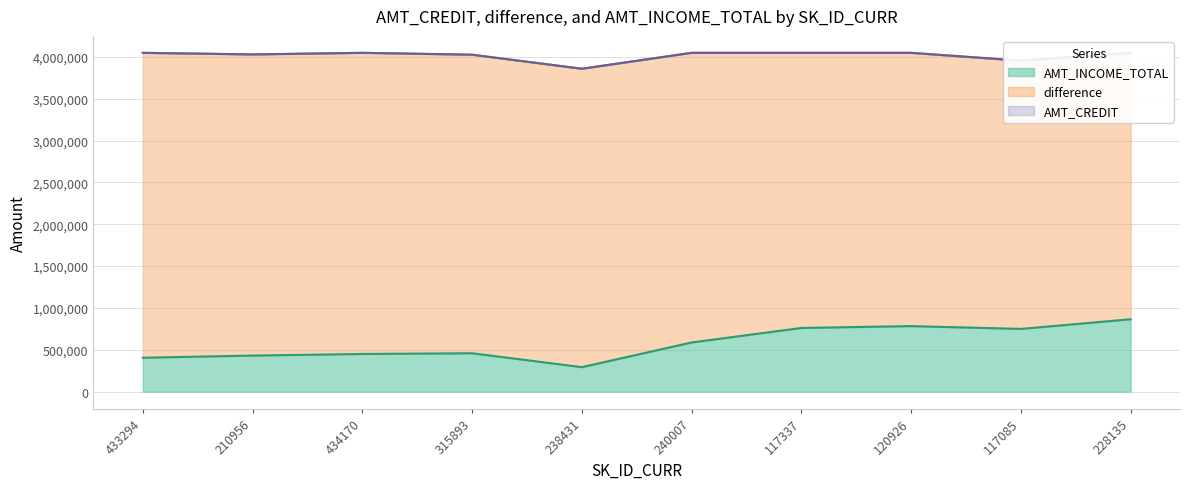

Where is the first local minimum for AMT_INCOME_TOTAL?

238431